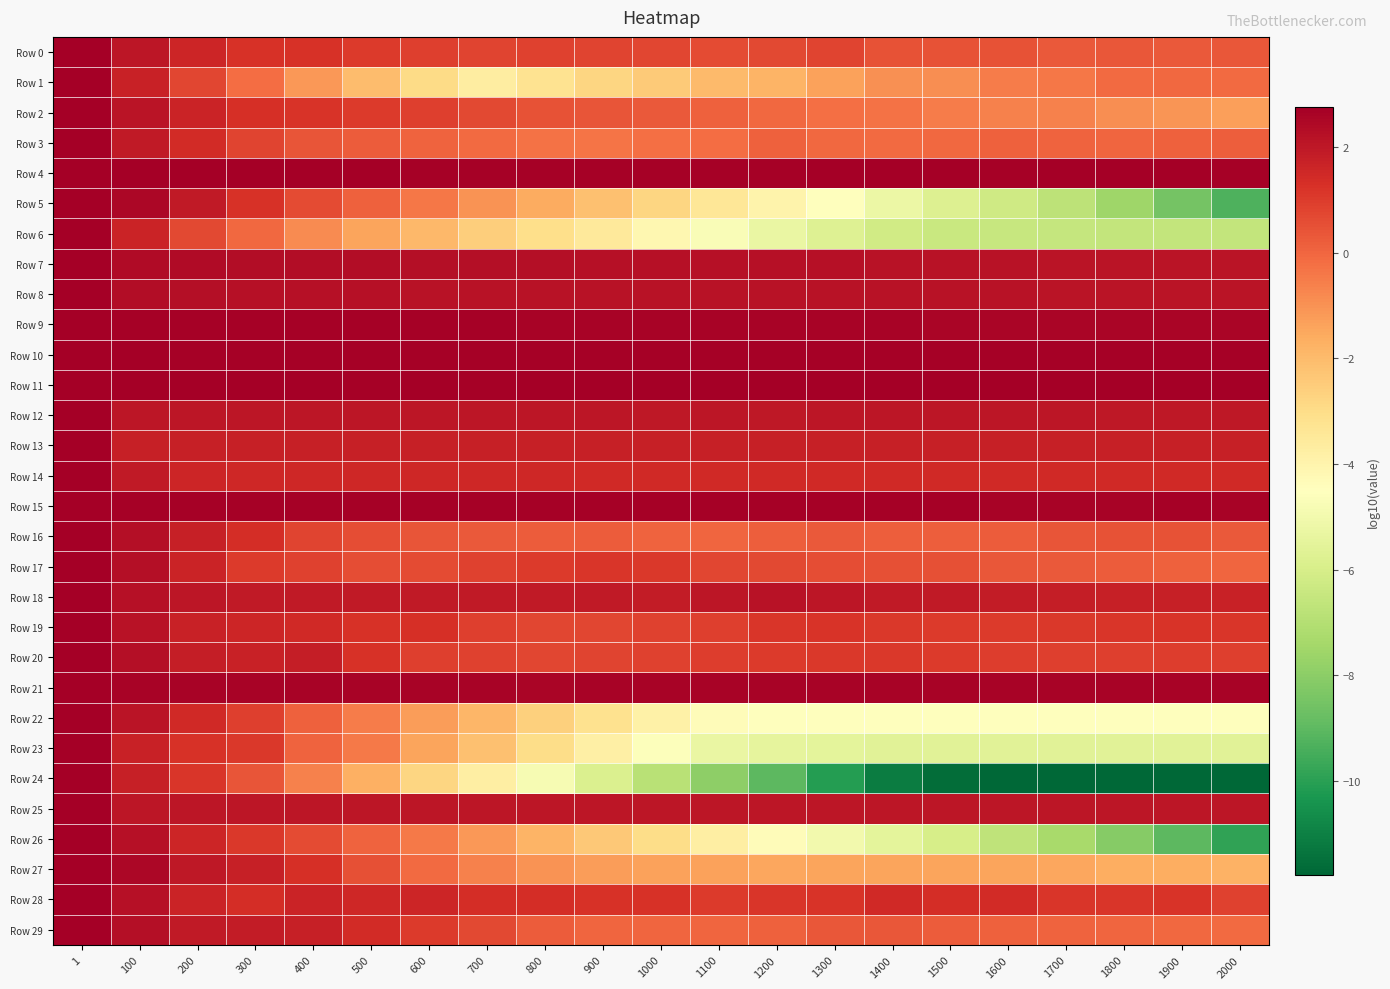

Rank the series by their maximum value, from highest to lowest.

Row 2, Row 15, Row 14, Row 0, Row 4, Row 29, Row 9, Row 10, Row 5, Row 13, Row 11, Row 1, Row 21, Row 24, Row 12, Row 16, Row 25, Row 26, Row 28, Row 22, Row 8, Row 3, Row 17, Row 23, Row 6, Row 27, Row 19, Row 20, Row 18, Row 7